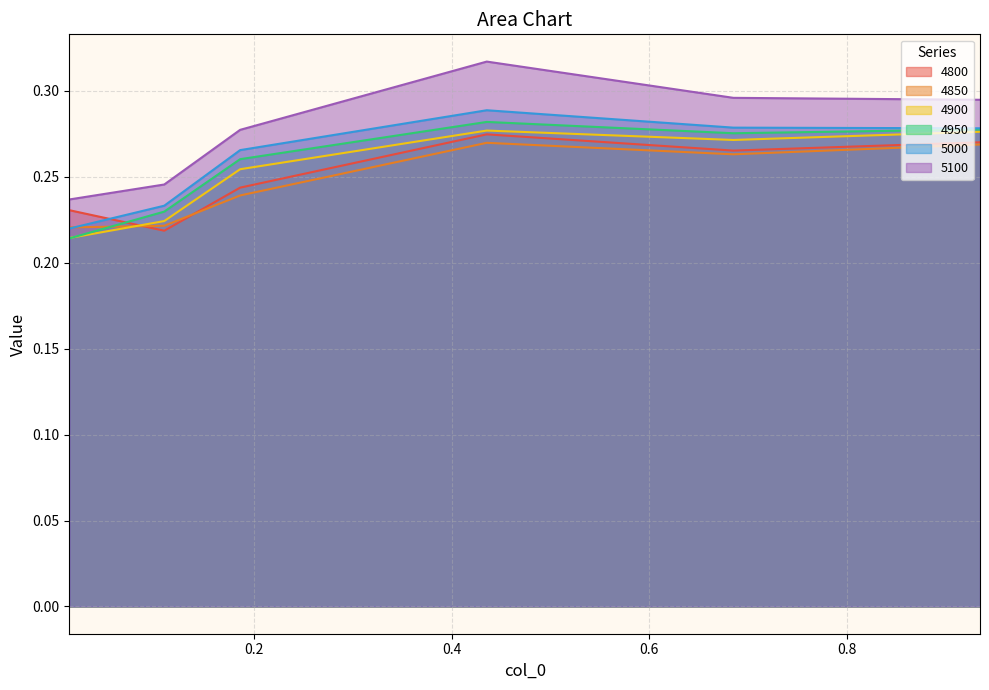

What is the average value of the 4800 series?

0.3